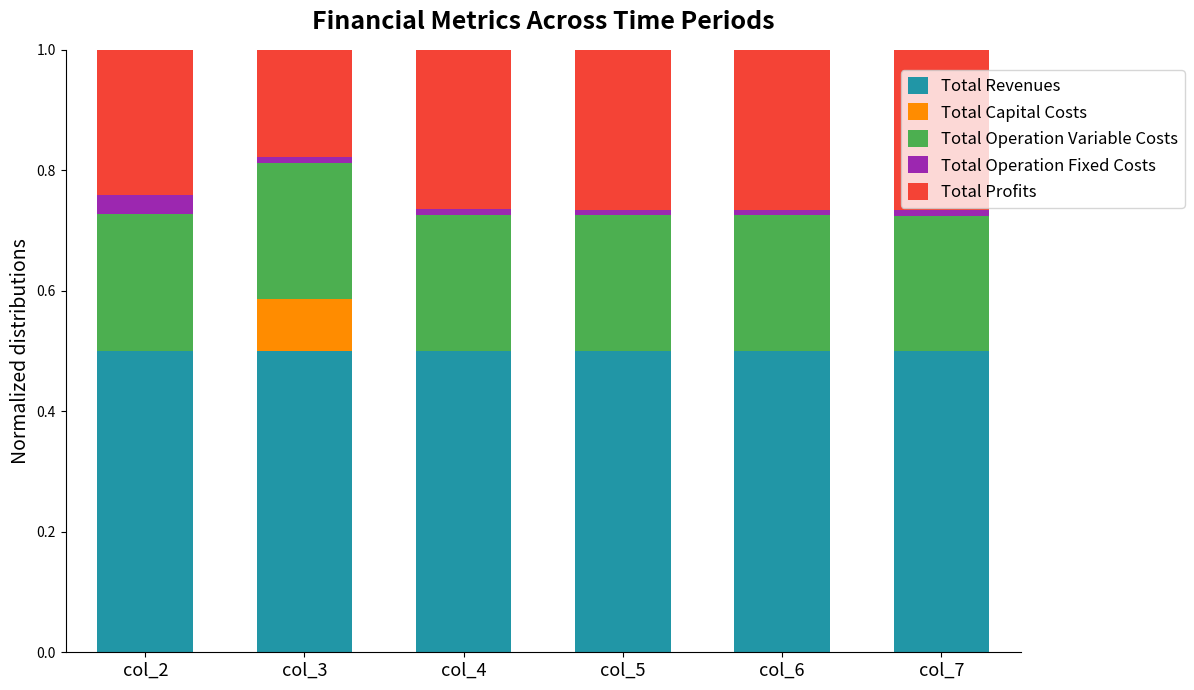

What is the sum of all Total Revenues values?

3.0